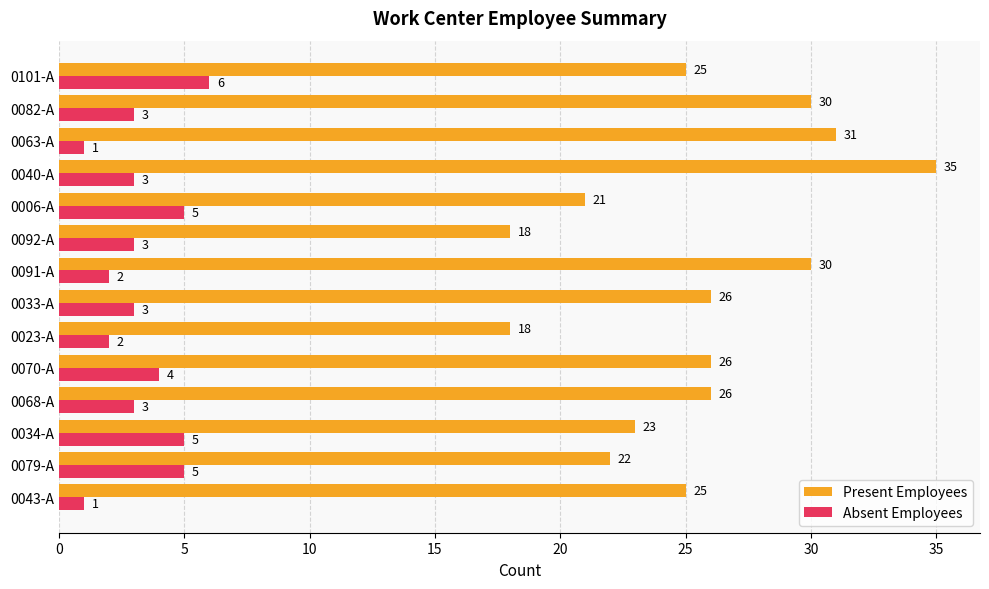

What is the minimum value shown in the chart?

1